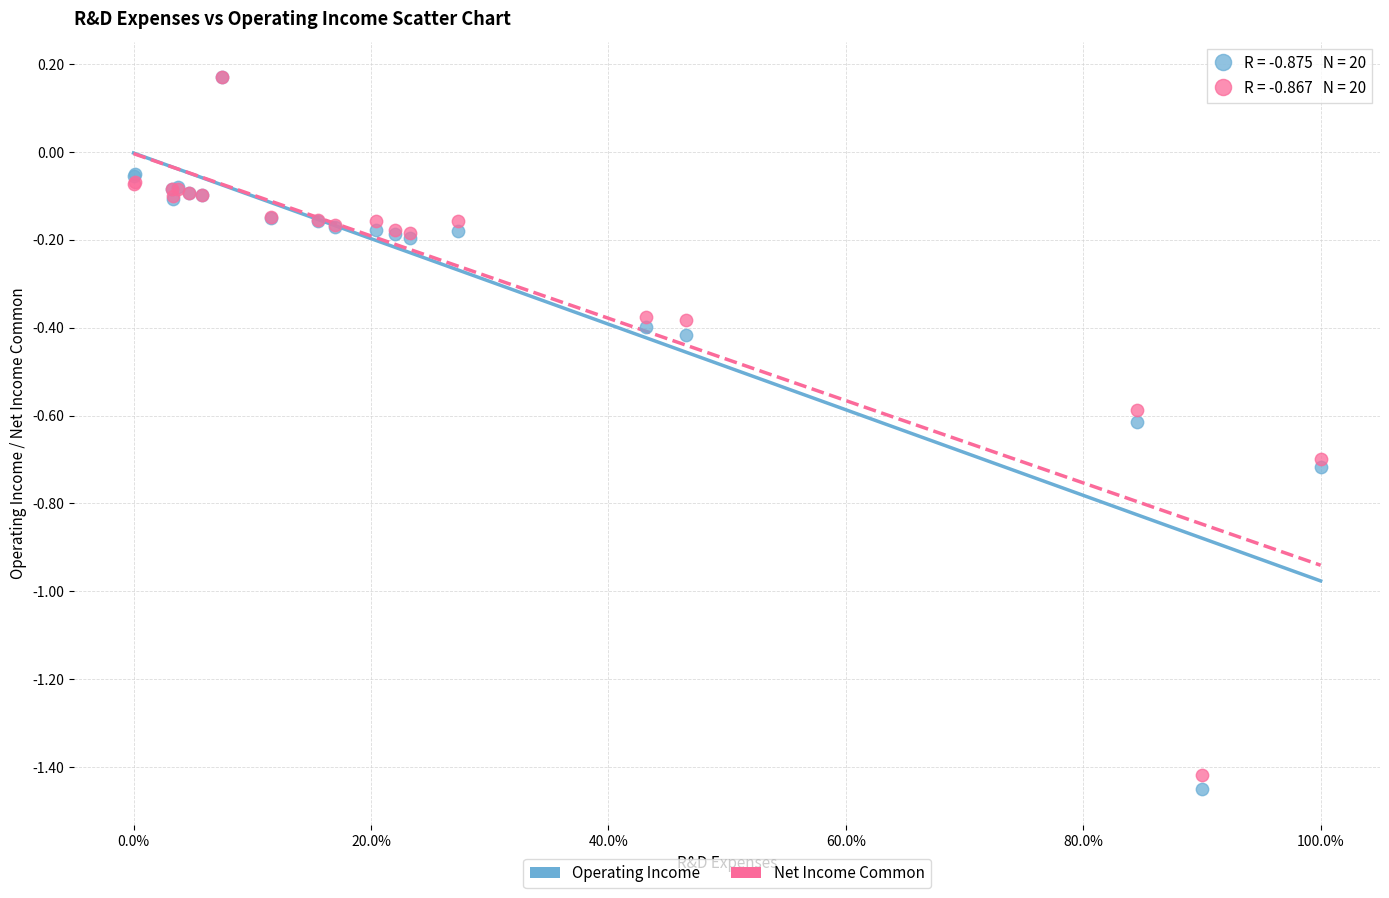

What are all the series names shown in the legend?

Operating Income, Net Income Common